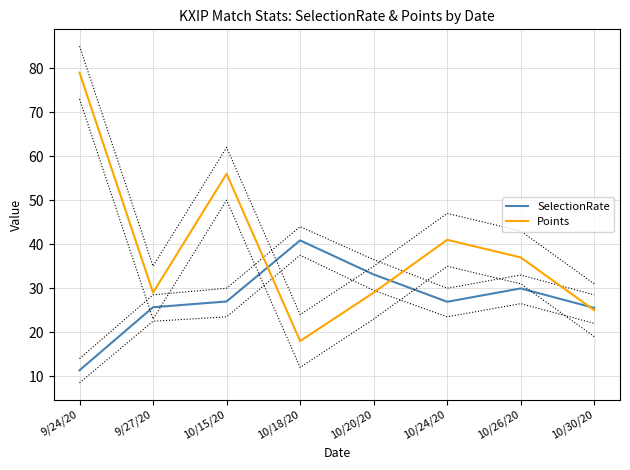

At which category is the sum across all series the highest?

9/24/20